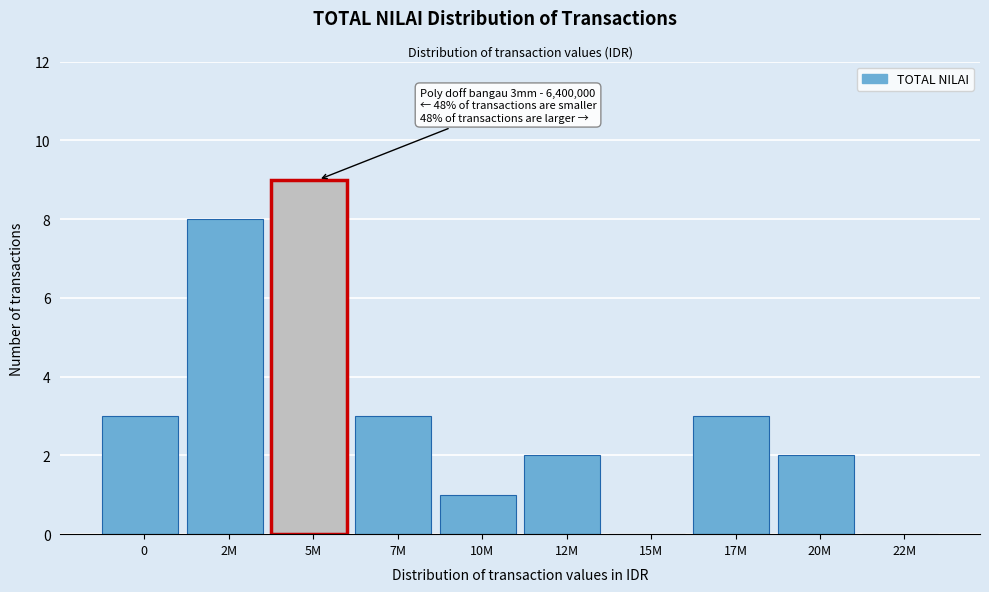

Reading right to left, extract all data points from this chart.

22M=0	20M=2	17M=3	15M=0	12M=2	10M=1	7M=3	5M=9	2M=8	0=3